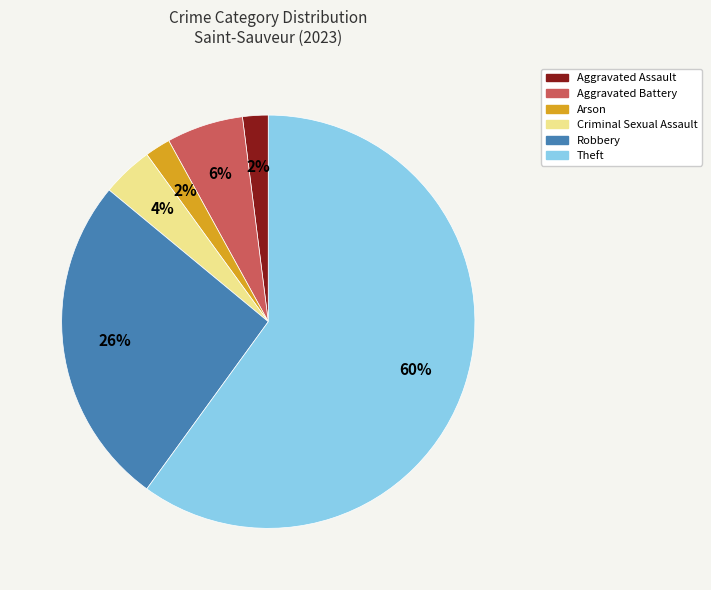

Is it true that Aggravated Battery is 17% of the pie?

False